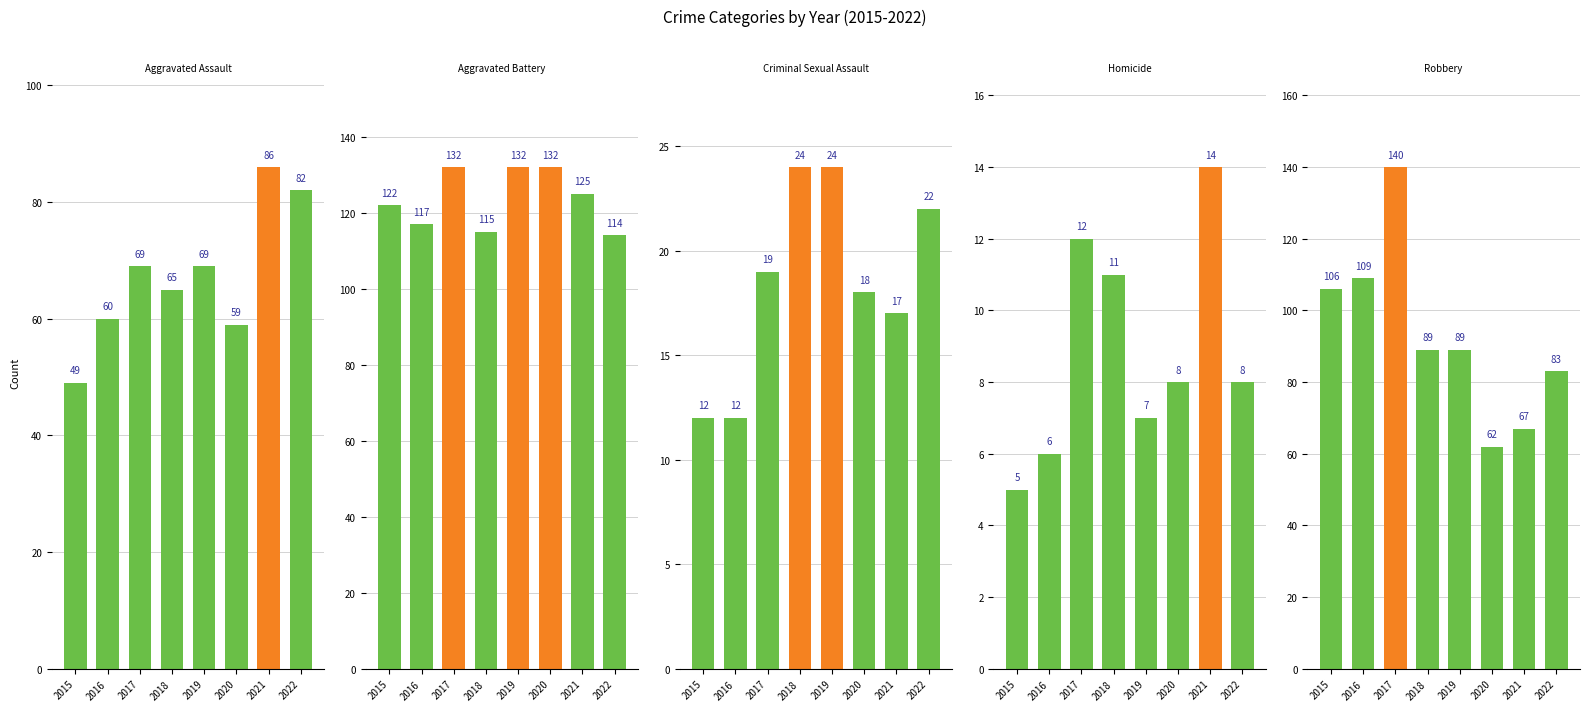

Between 2019 and 2021, which series saw the biggest shift?

Robbery